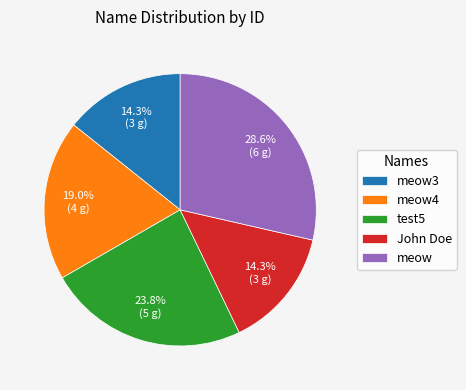

Which category has the biggest portion of the pie?

meow